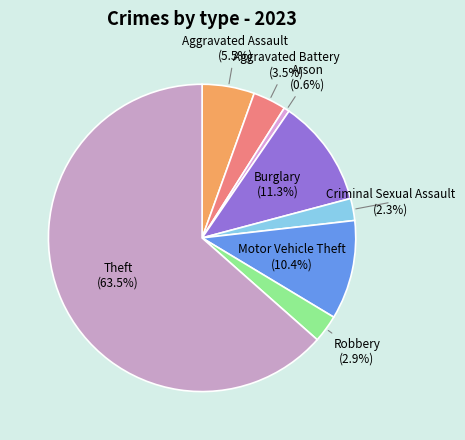

Is the sum of Burglary (11.3%) and Criminal Sexual Assault (2.3%) greater than half?

No